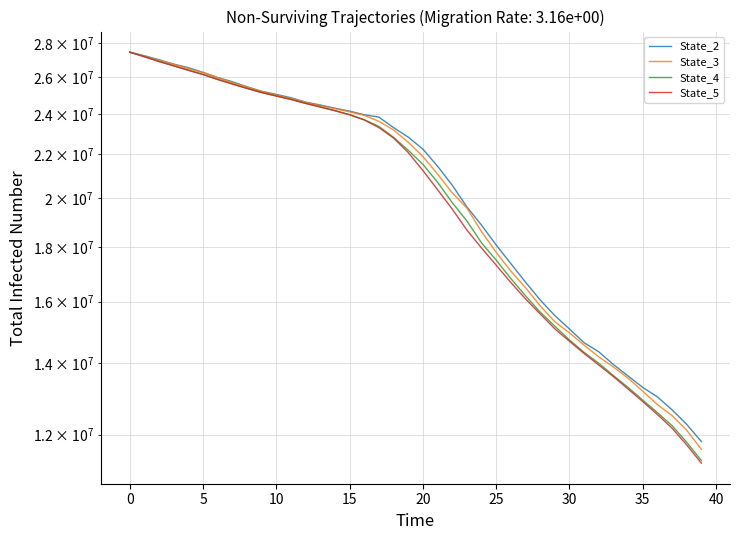

What is the difference between the highest and lowest values at 26?

694686.8